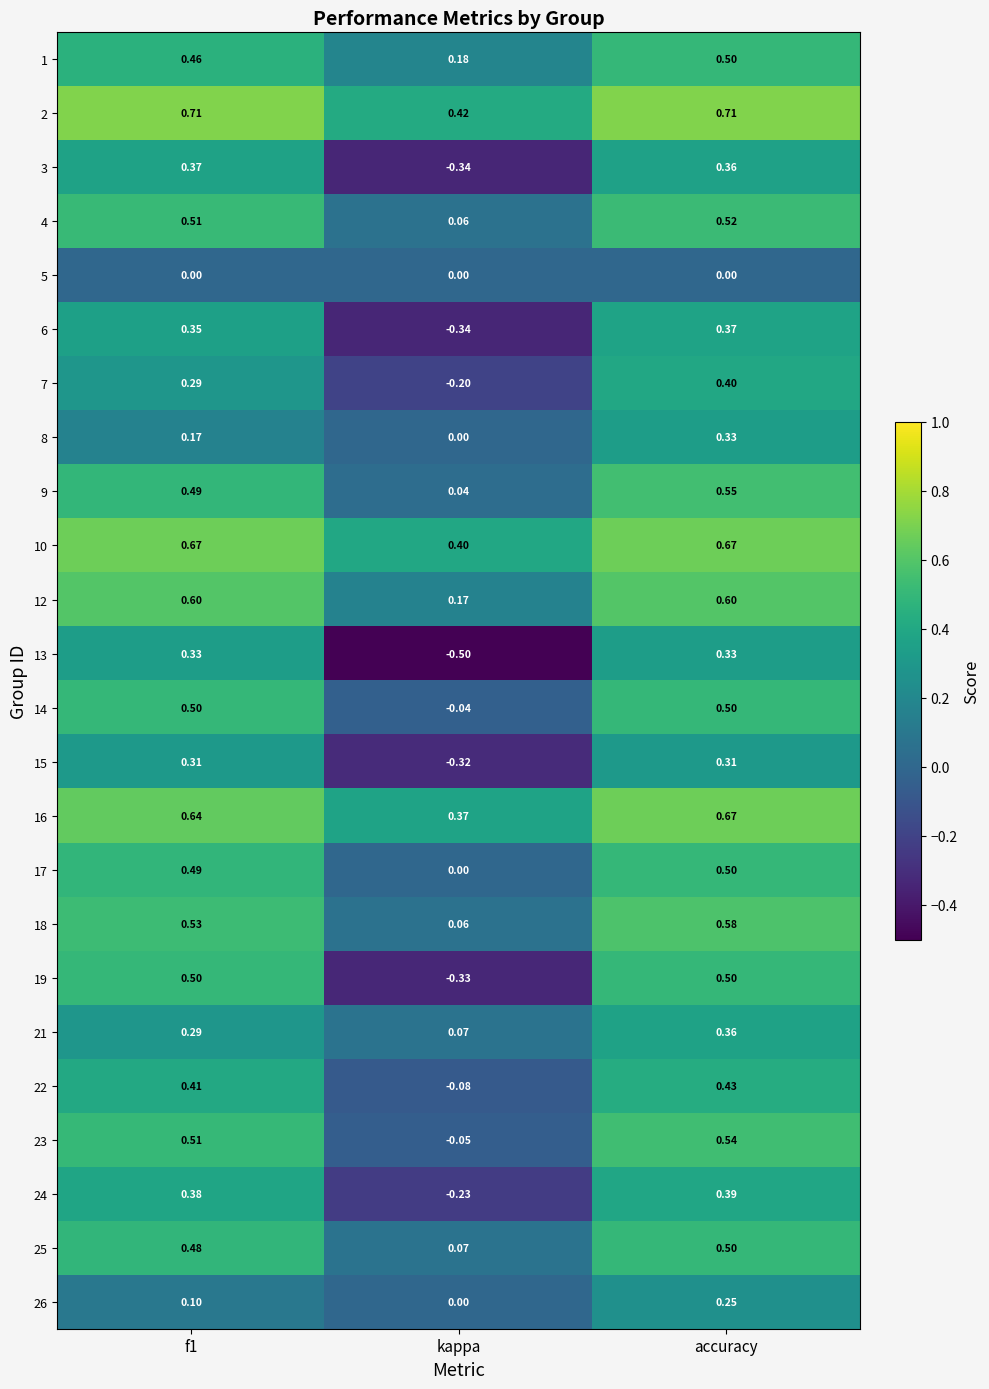

Which category has the lowest value across all series?

kappa